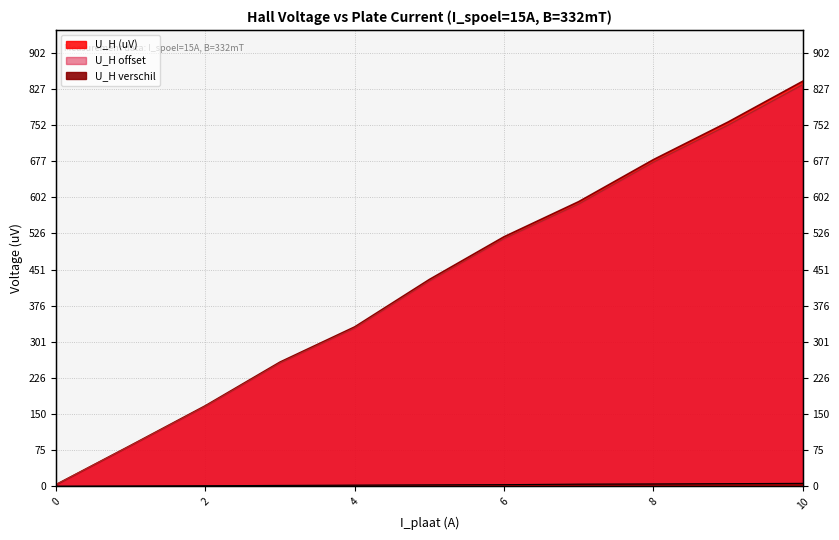

How many distinct data groups are displayed?

3